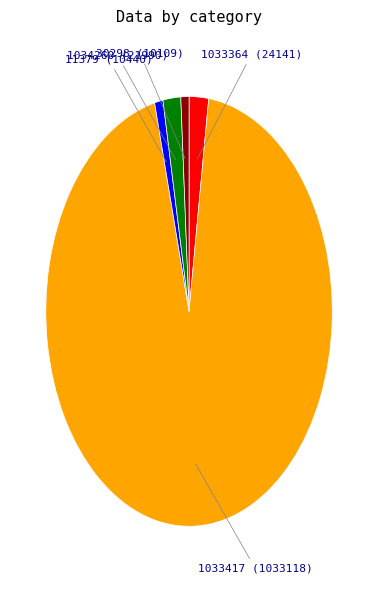

Is 1033417 the majority of the pie?

Yes